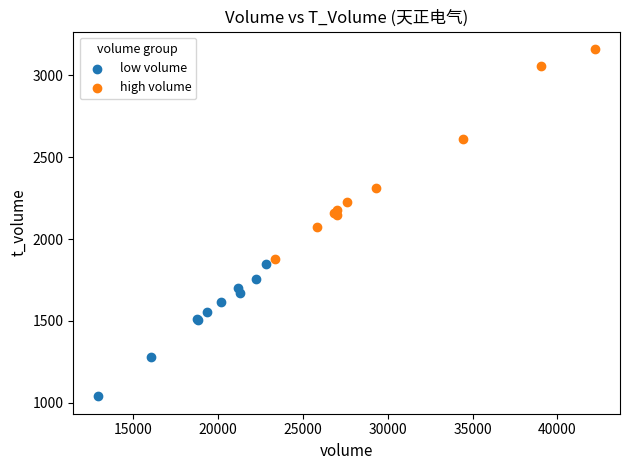

Which series reaches the minimum Y coordinate?

low volume